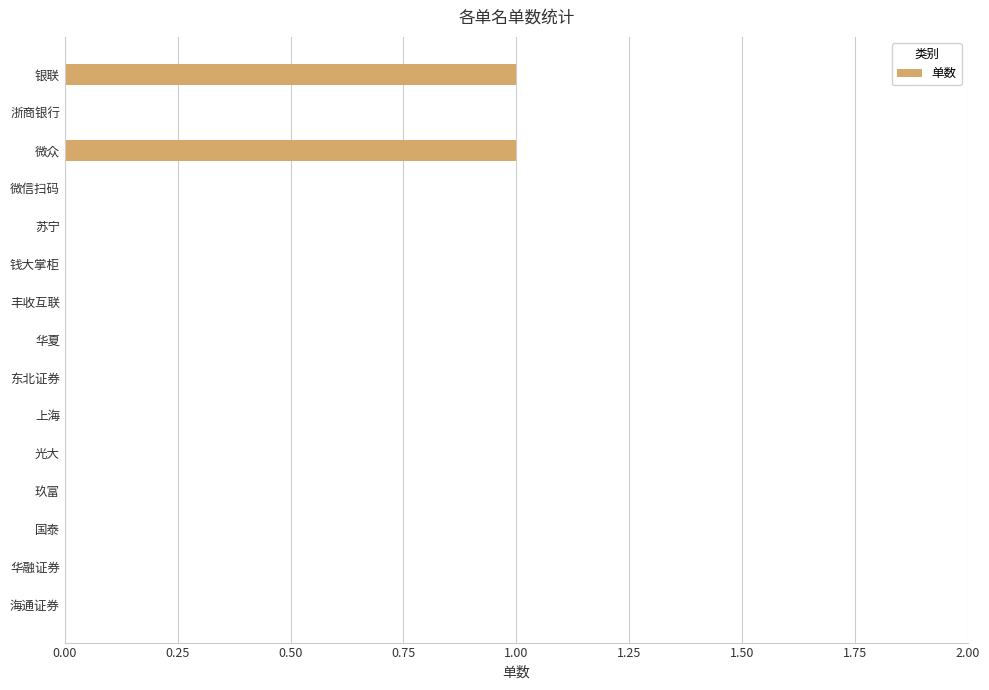

Reading bottom to top, transcribe all the data shown in this chart.

海通证券=0	华融证券=0	国泰=0	玖富=0	光大=0	上海=0	东北证券=0	华夏=0	丰收互联=0	钱大掌柜=0	苏宁=0	微信扫码=0	微众=1	浙商银行=0	银联=1